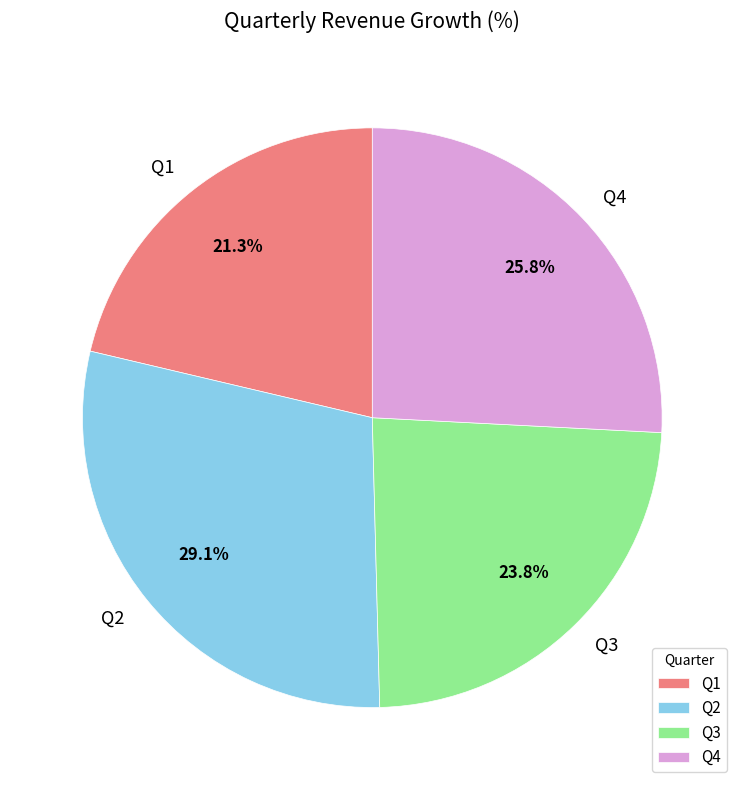

To the nearest percent, what portion does Q4 represent?

26%